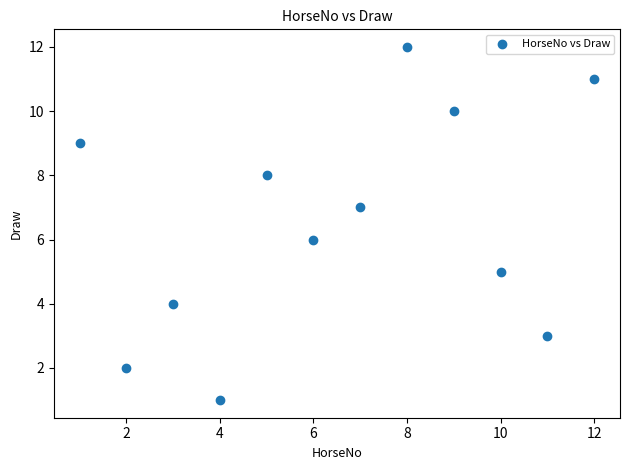

What is the range of X values (max minus min)?

11